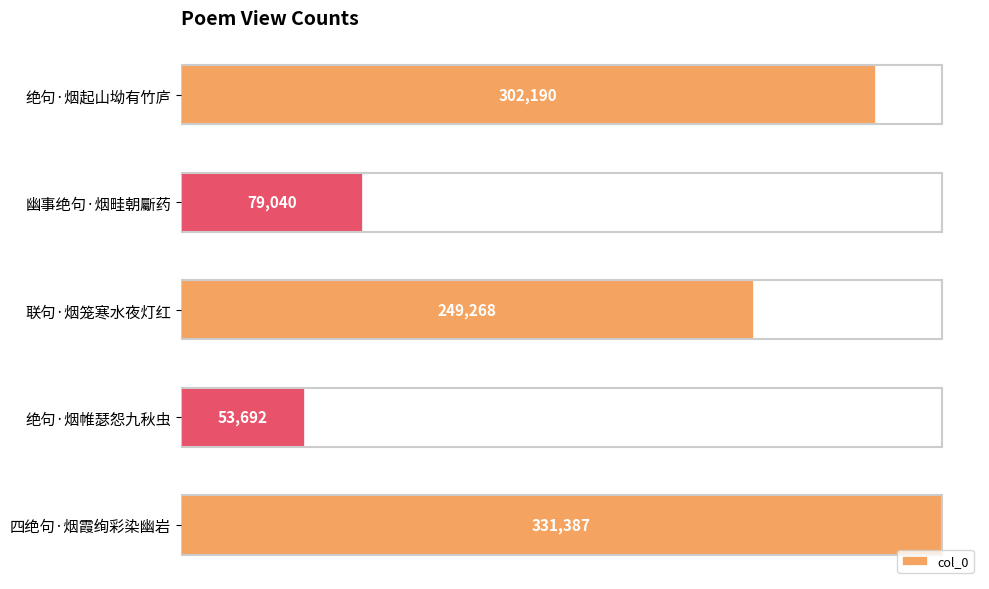

Reading bottom to top, what are all the values shown in this chart?

四绝句·烟霞绚彩染幽岩=331387	绝句·烟帷瑟怨九秋虫=53692	联句·烟笼寒水夜灯红=249268	幽事绝句·烟畦朝斸药=79040	绝句·烟起山坳有竹庐=302190